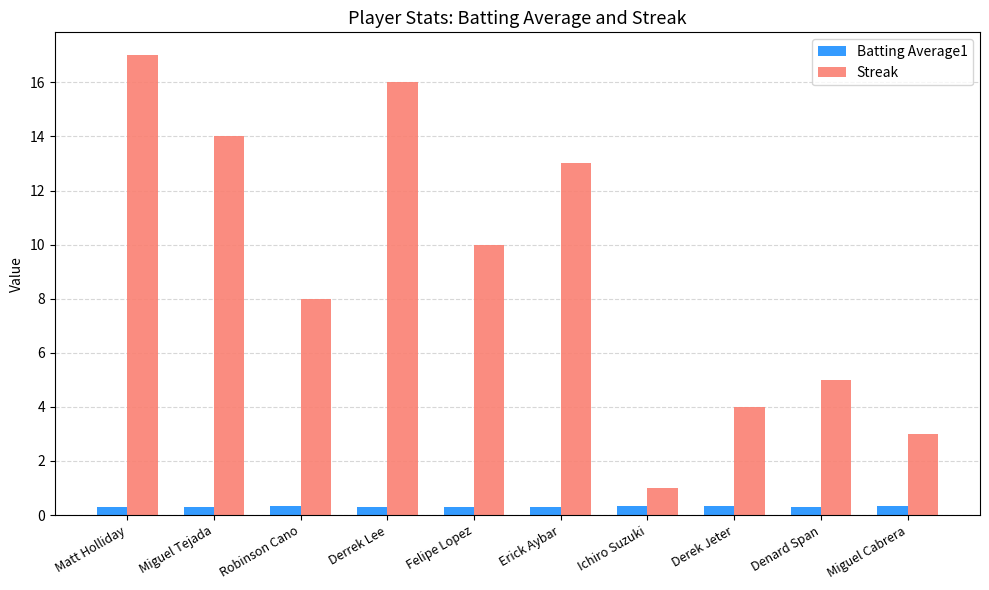

The value of Streak at Matt Holliday is 22.4. True or false?

False